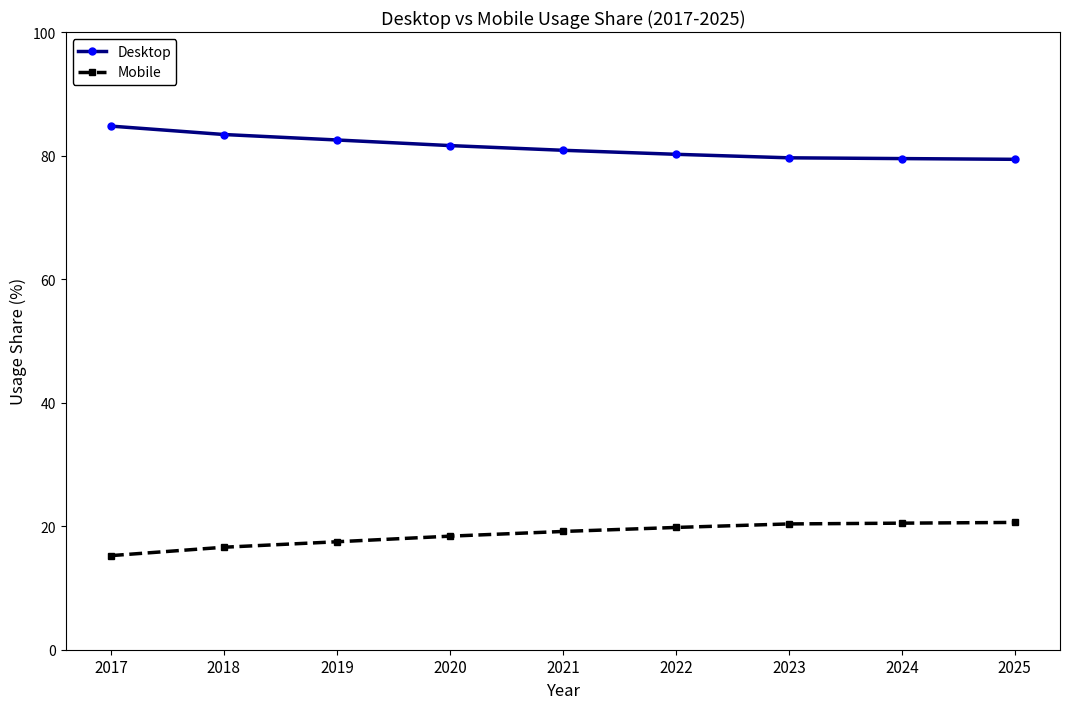

What value does the Mobile series have at 2023?

20.4